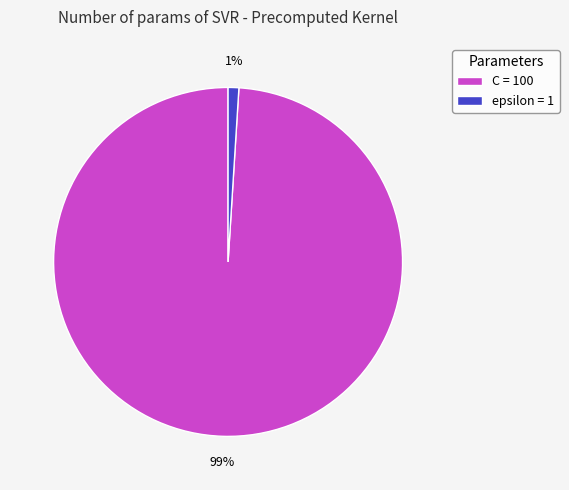

What percentage is the epsilon = 1 slice, to the nearest percent?

1%